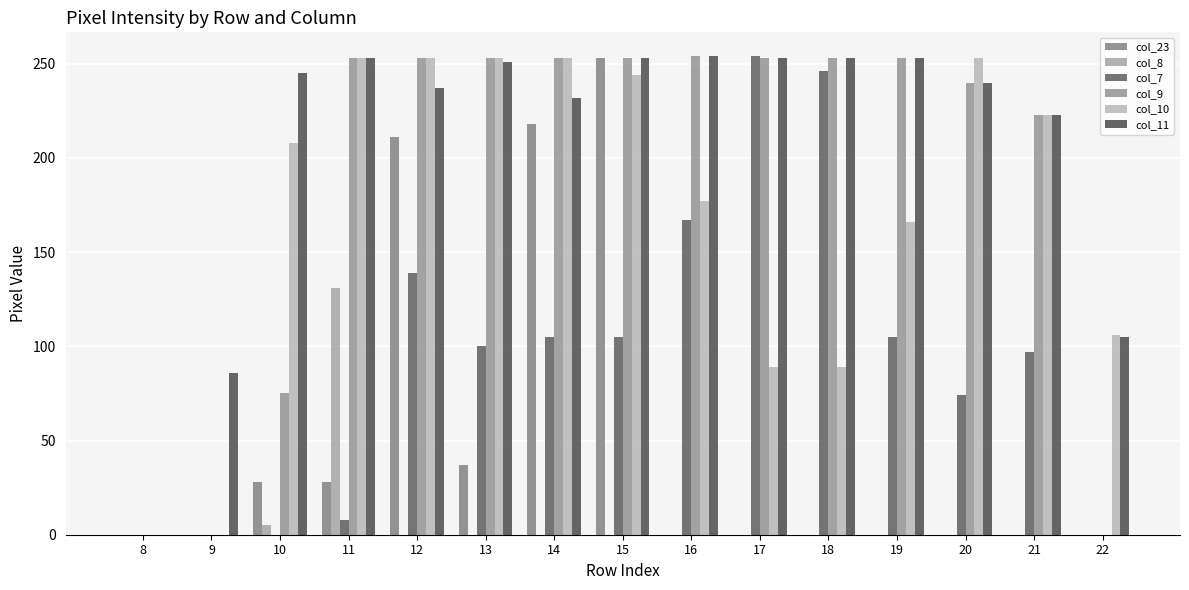

How many data points in col_23 are above 0?

6